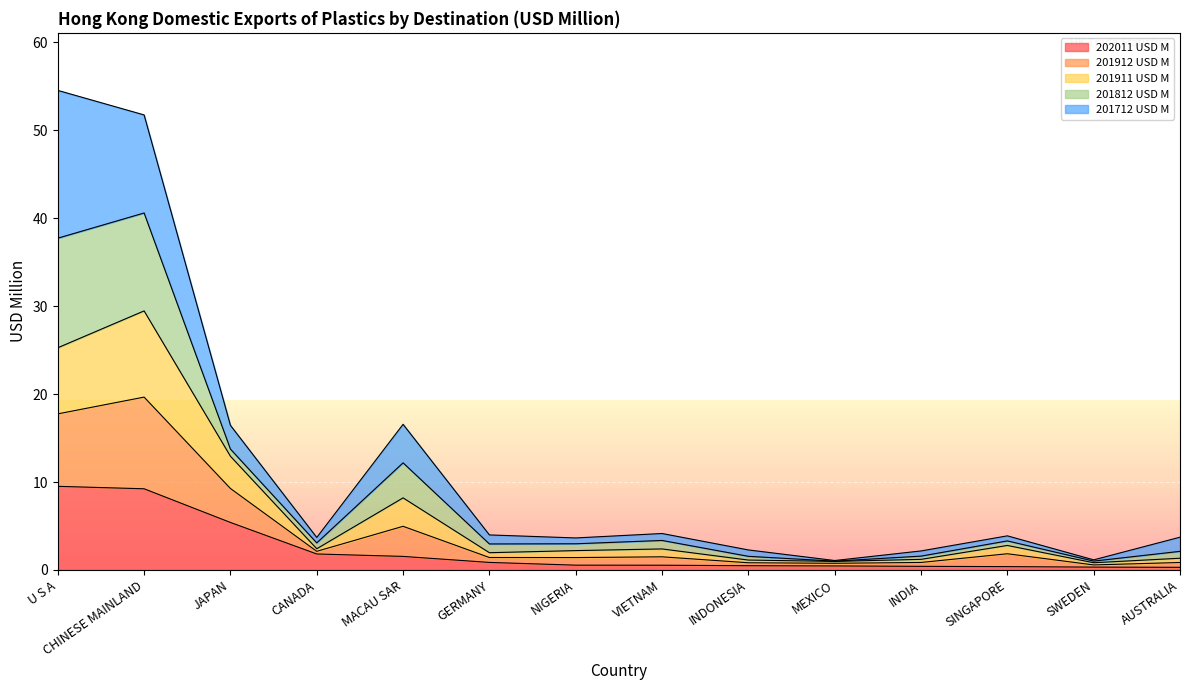

Which has a higher value, U S A or MACAU SAR?

U S A